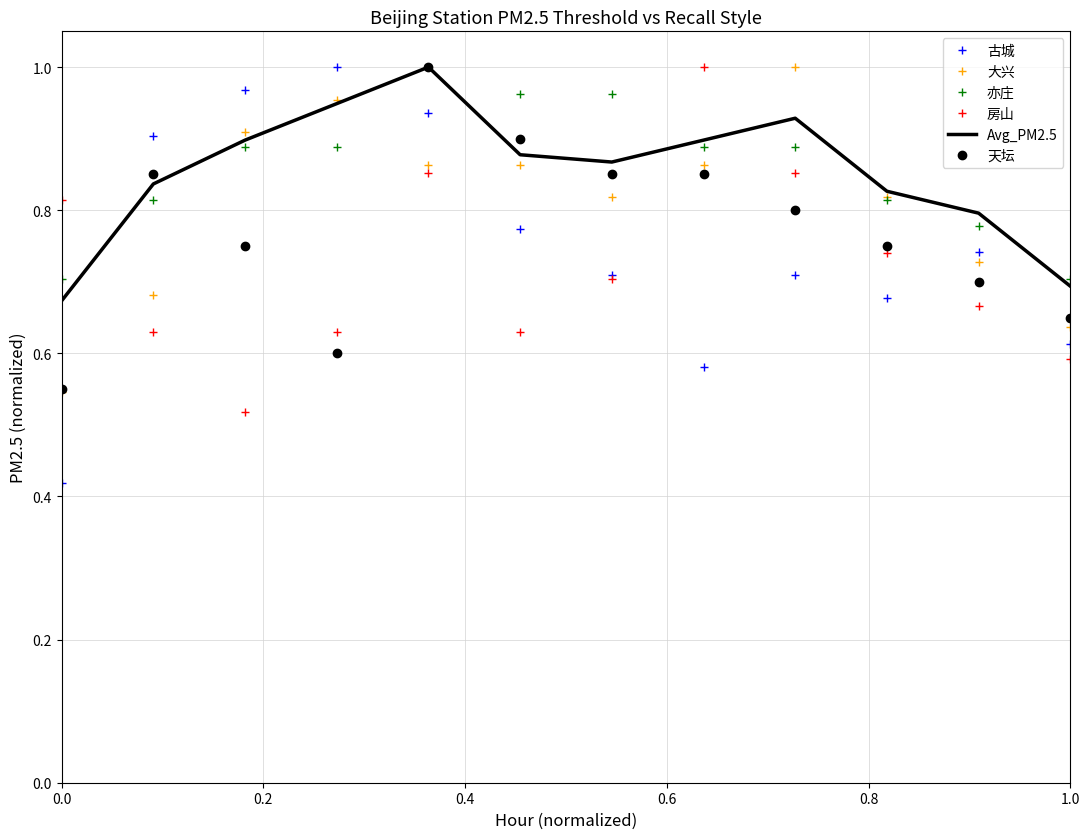

True or false: Avg_PM2.5 has more than 2 points higher than both neighbors.

False